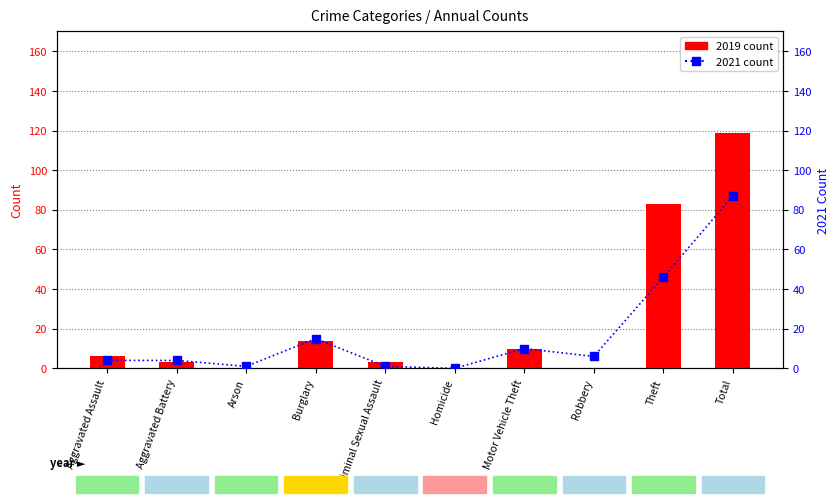

What is the difference between the second highest and second lowest values in the 2021 count series?

45